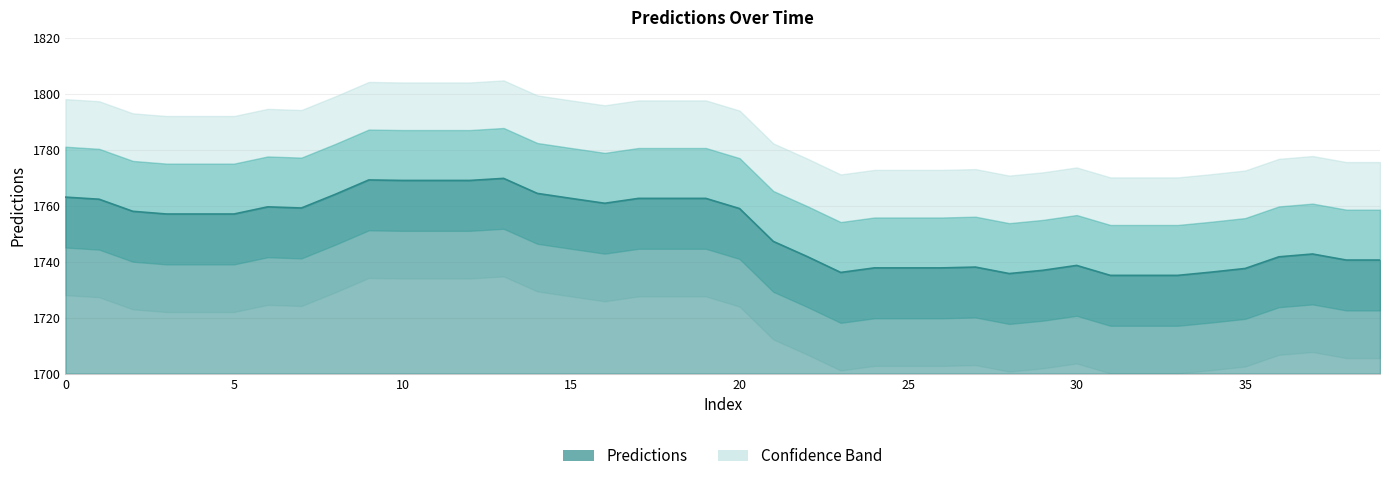

How many lines are shown in the chart?

1